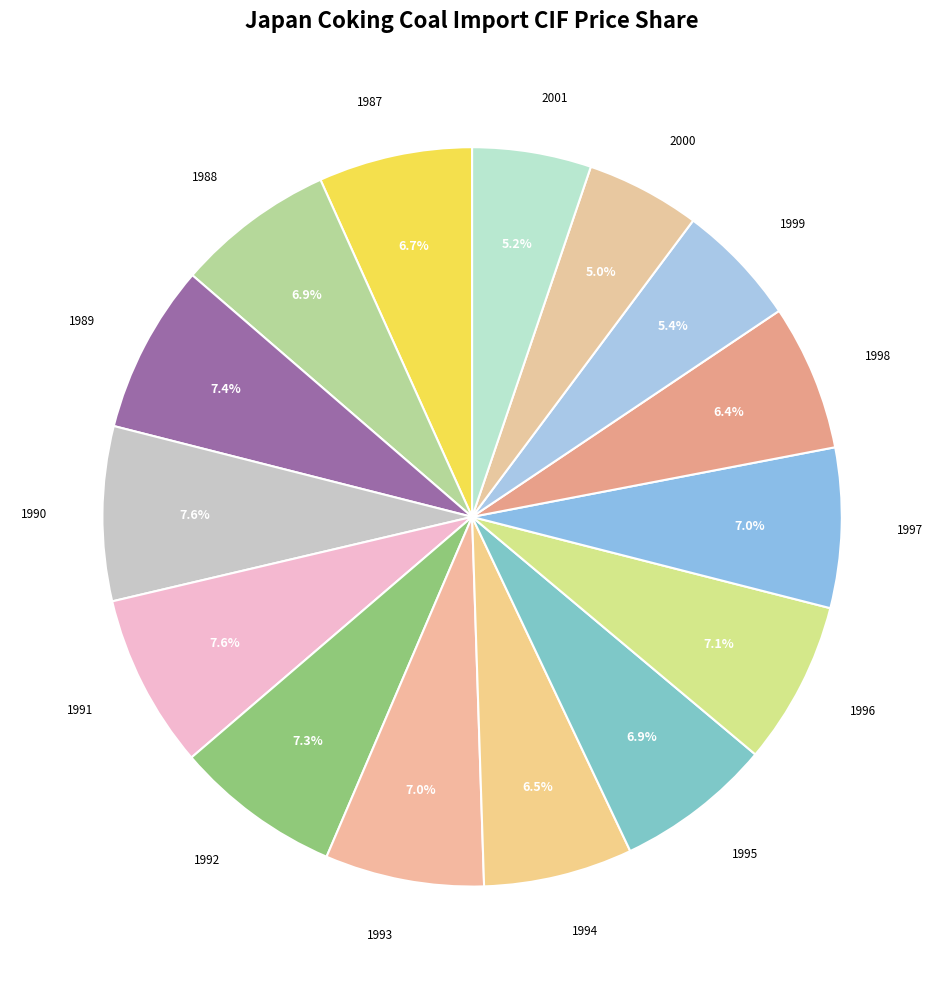

Rank the categories by value from highest to lowest.

1990, 1991, 1989, 1992, 1996, 1997, 1993, 1988, 1995, 1987, 1994, 1998, 1999, 2001, 2000